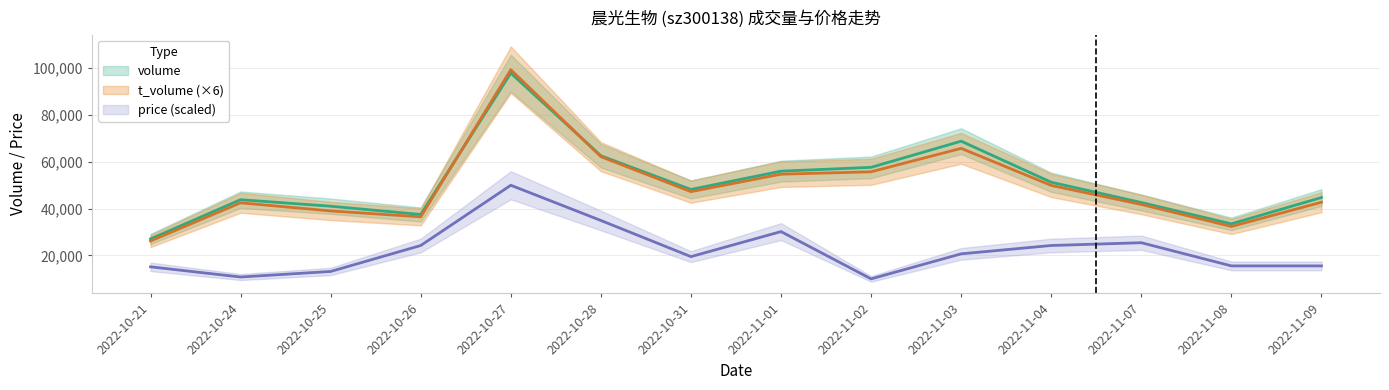

Is the value of t_volume at 2022-11-09 greater than the value of price at 2022-10-31?

Yes